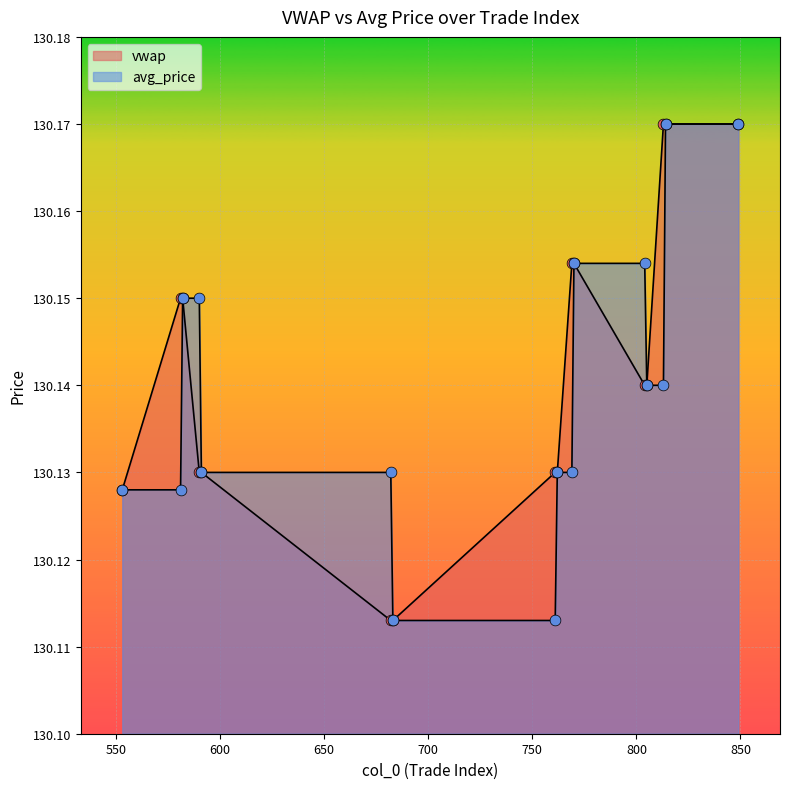

Which series contains the lowest Y value?

vwap